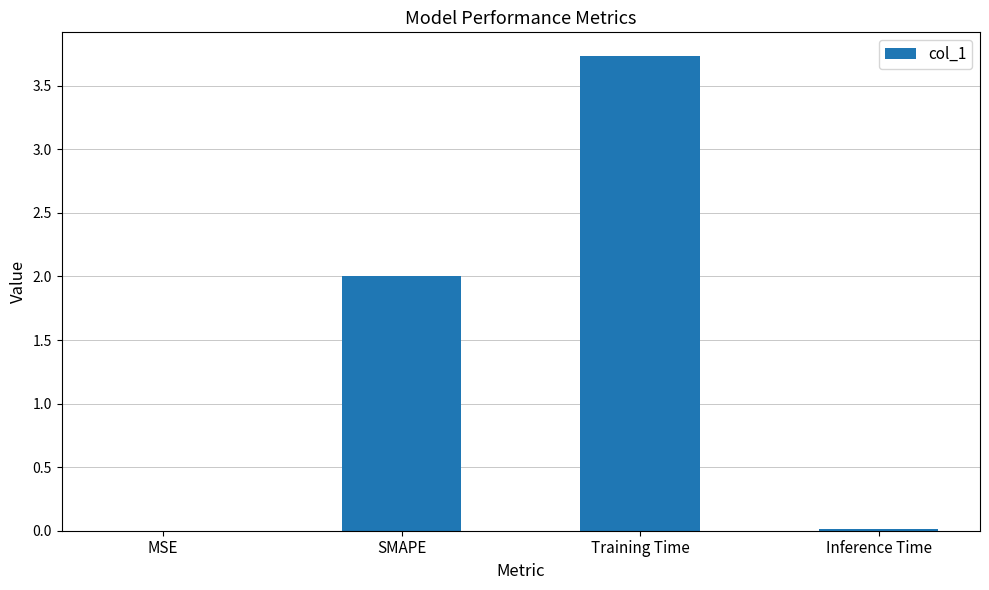

Which has a higher value, SMAPE or Training Time?

Training Time